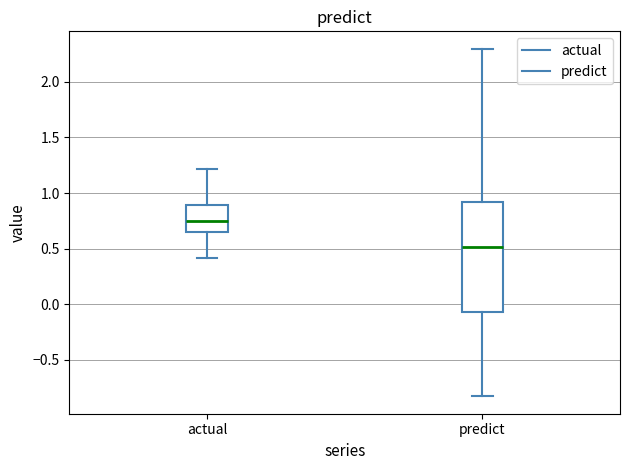

Where does the median line of the box for actual sit on the y-axis? The values are not printed on the chart, so give them approximately, as read against the axis.

0.75